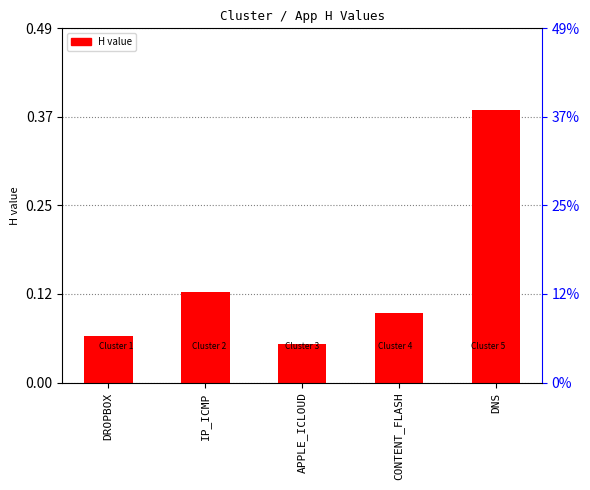

What is the value of the 1st bar from the left?

0.1